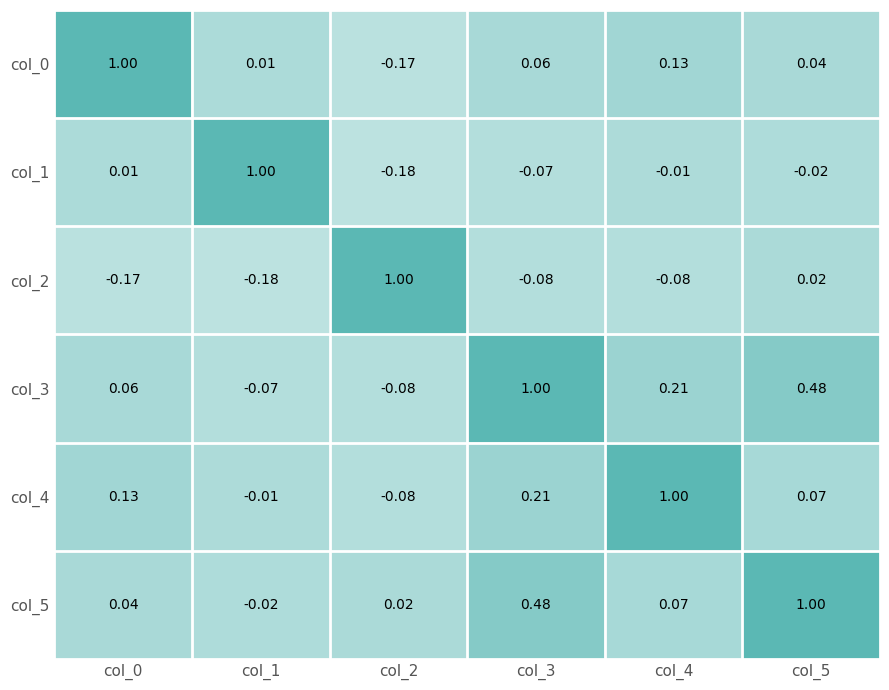

Is the value of col_0 at col_1 greater than the value of col_4 at col_0?

No